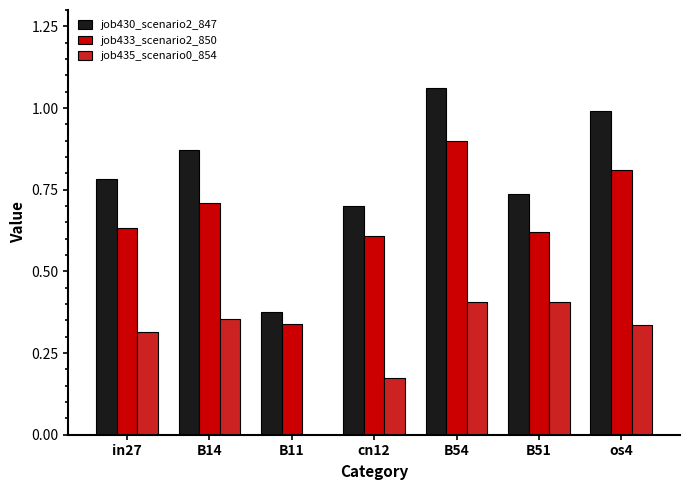

How many positive values does the job435_scenario0_854 series have?

6